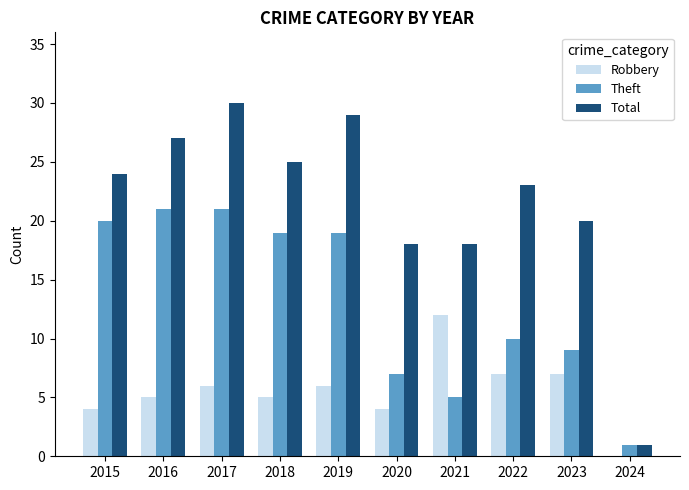

Which series changed the most between 2015 and 2017?

Total